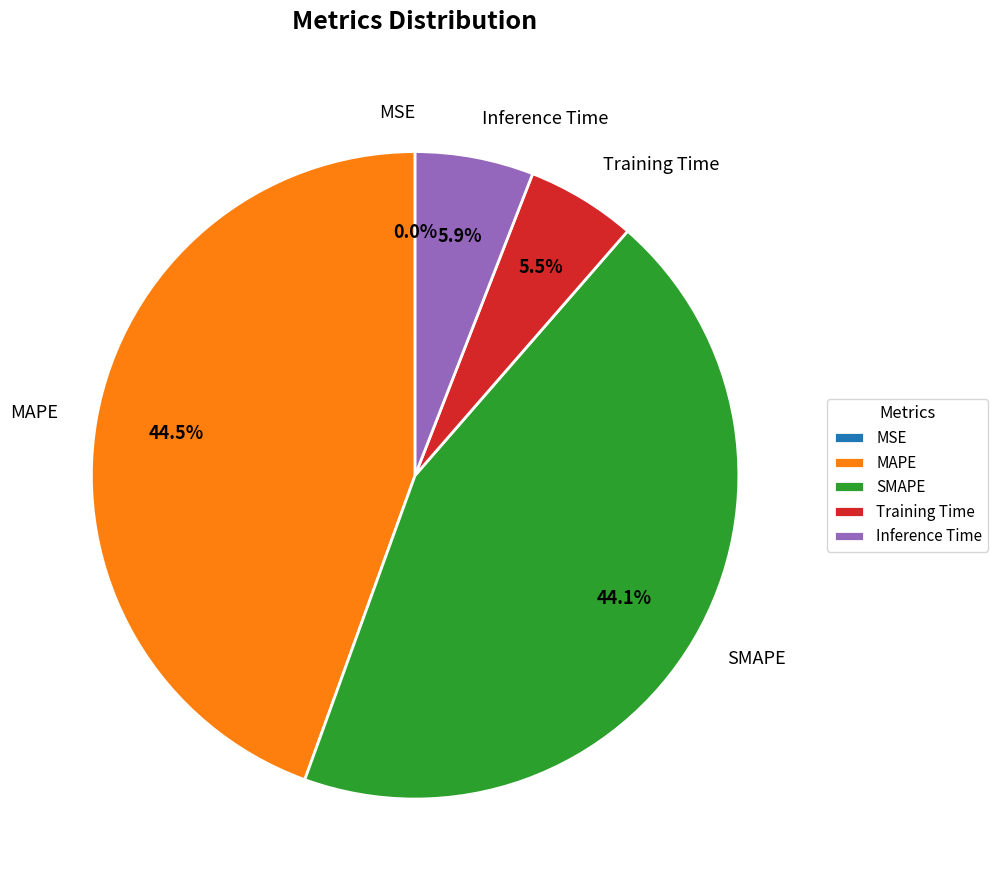

To the nearest percent, what is the average slice percentage?

20%